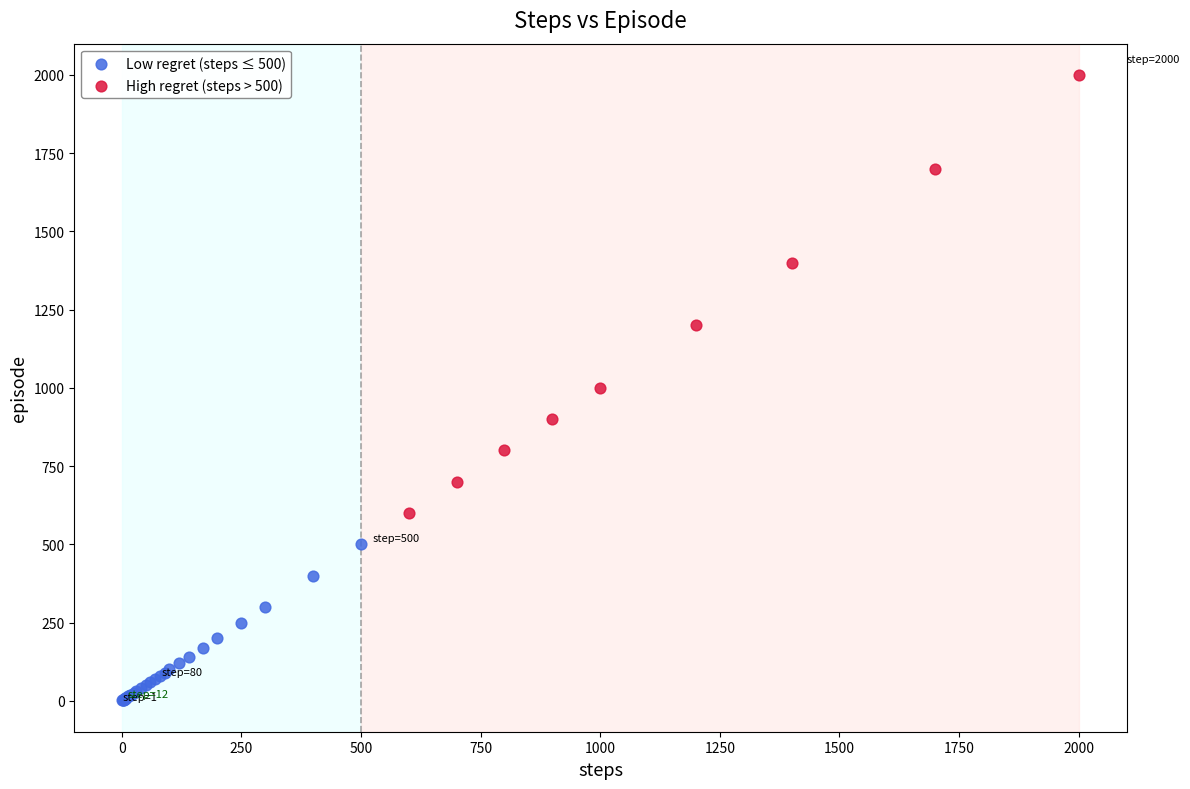

Which series has the largest Y range (max minus min)?

High regret (steps > 500)